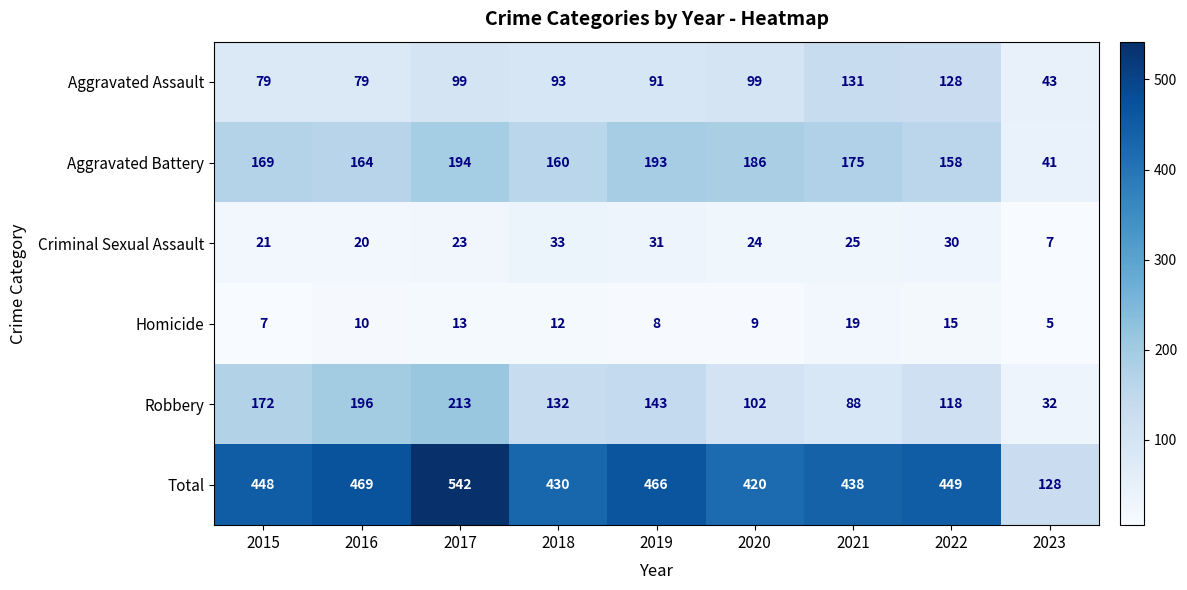

What is the total value across all series at 2022?

898